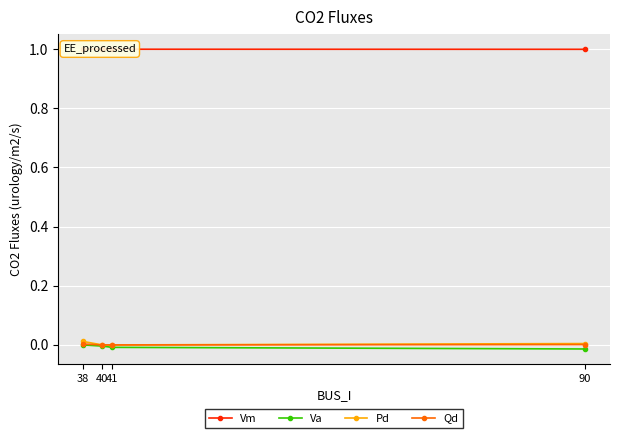

What is the value of the Vm point at the 4th from the left?

1.0